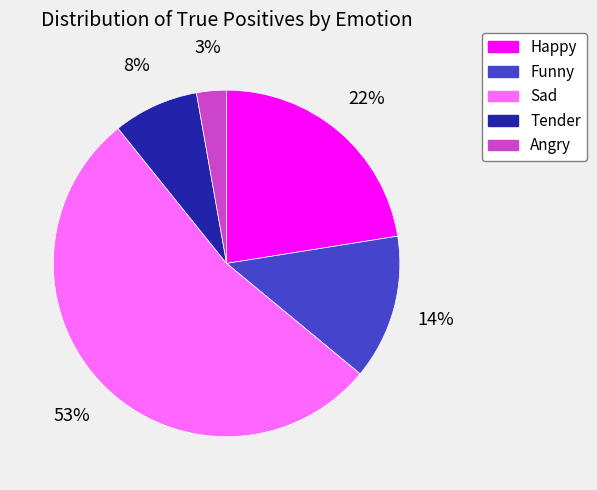

Rank the categories by value from highest to lowest.

Sad, Happy, Funny, Tender, Angry